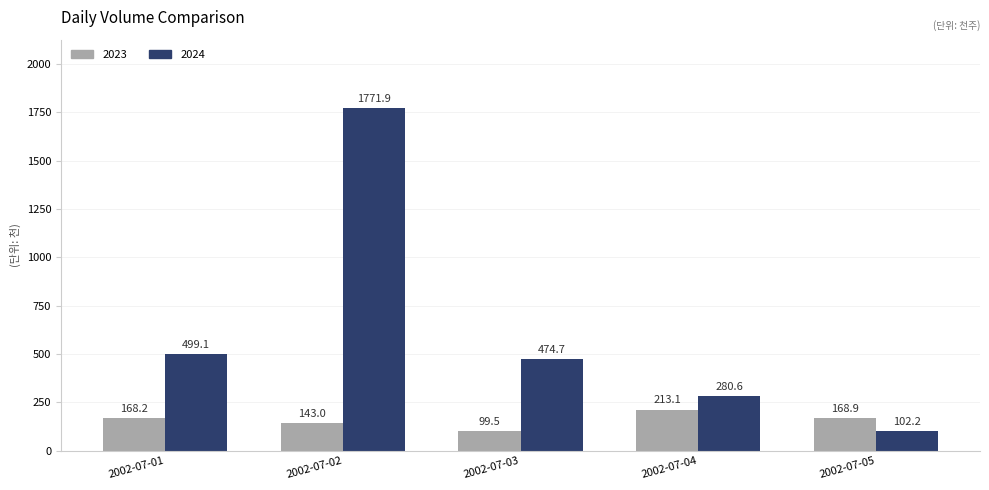

What are all the series names shown in the legend?

2023, 2024